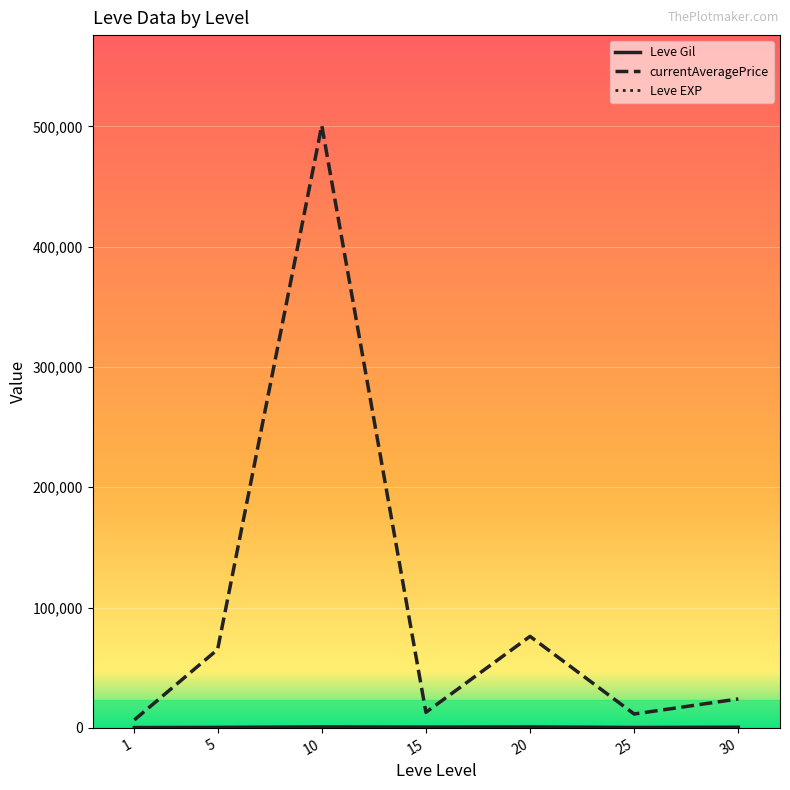

Is it true that currentAveragePrice equals 138658.2 at 10?

False